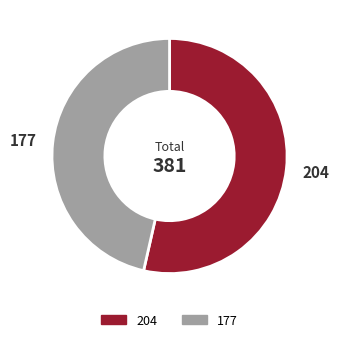

How many segments does this pie chart have?

2